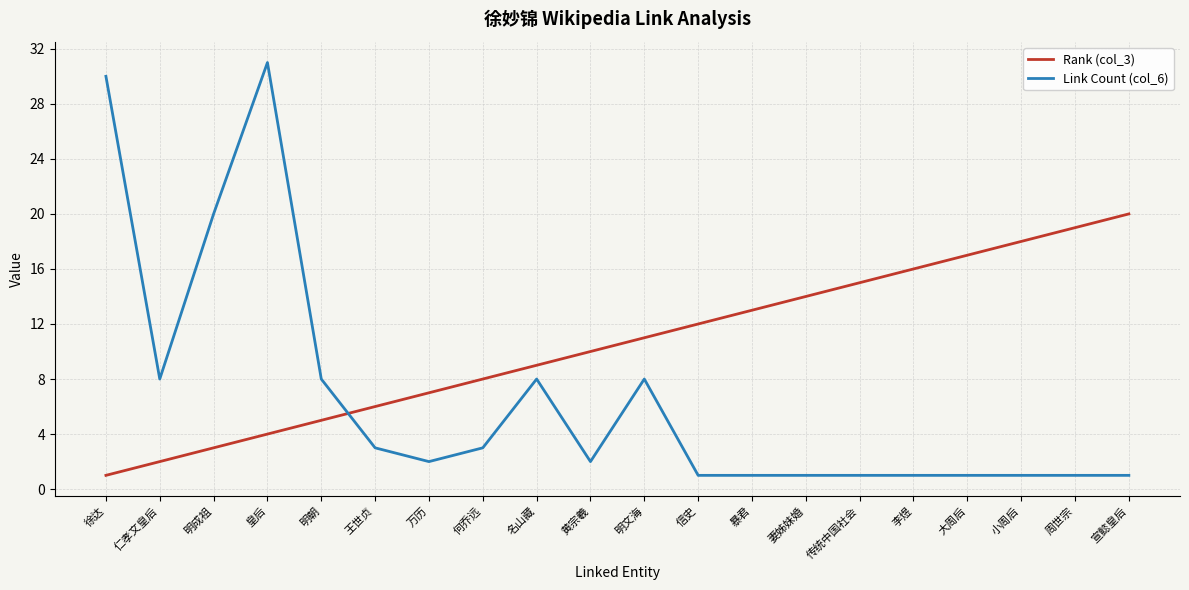

At which label does Rank (col_3) reach its peak?

宣懿皇后